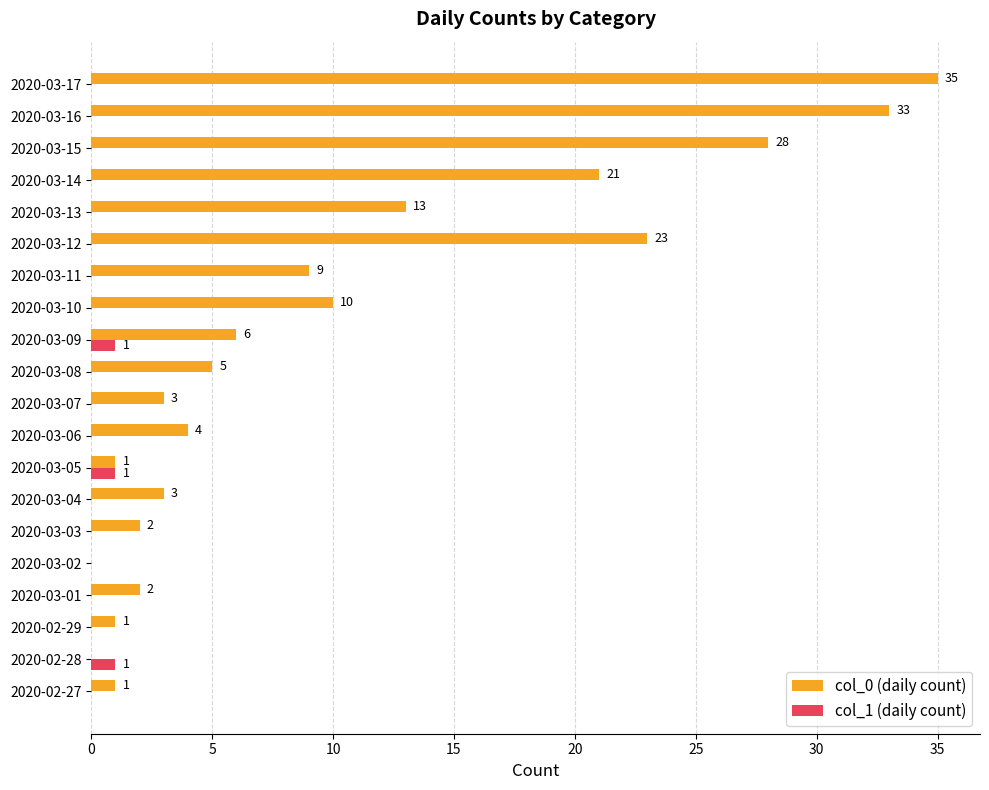

Is the value of col_0 (daily count) at 2020-03-06 greater than the value of col_1 (daily count) at 2020-03-15?

Yes